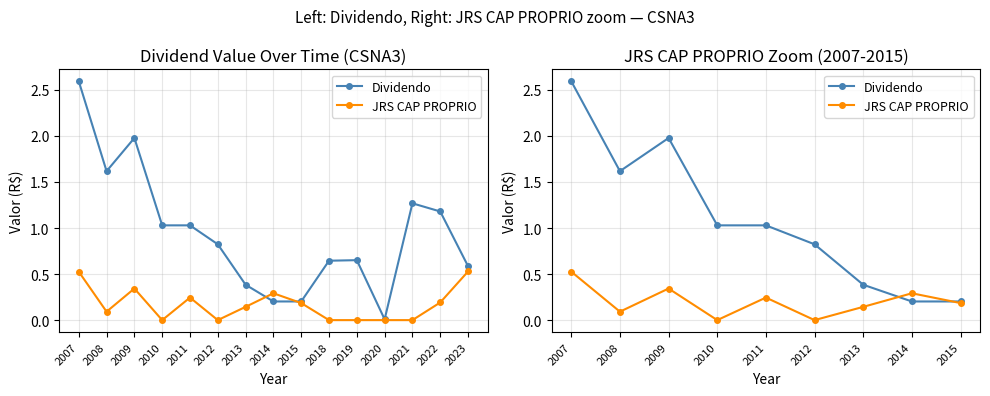

At which category does Dividendo reach its first local peak?

2009